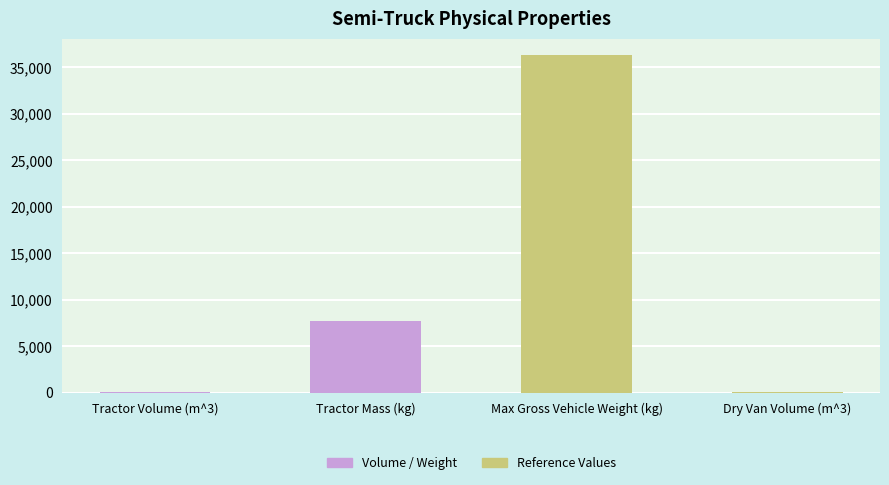

The chart shows a value of 36287.4 at Max Gross Vehicle Weight (kg). True or false?

True